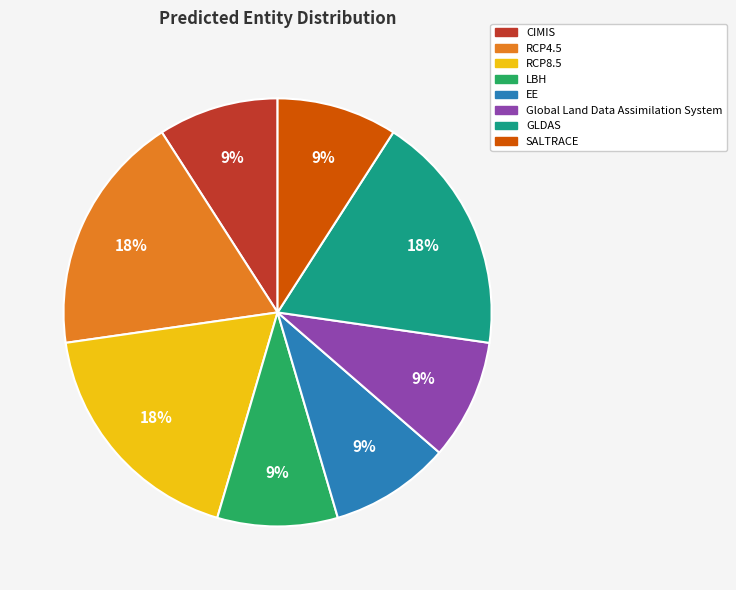

How many slices are in this pie chart?

8